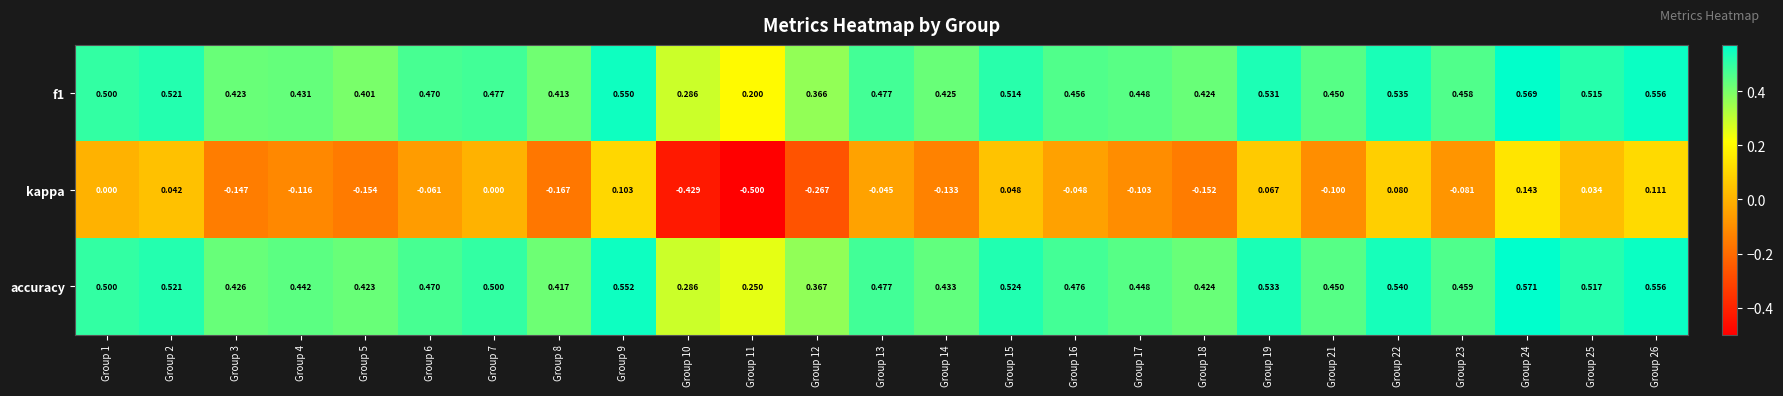

Which series changed the most between Group 9 and Group 21?

kappa